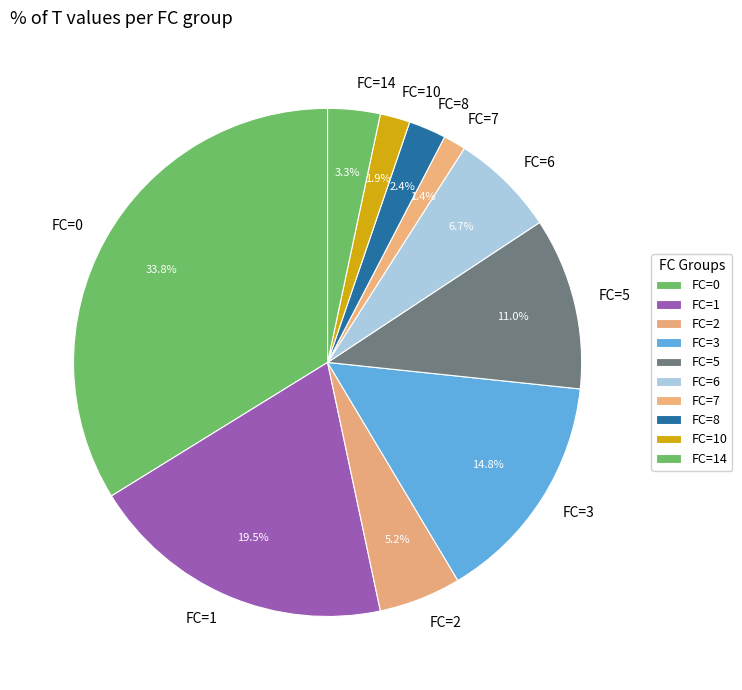

Does FC=3 account for over 50% of the chart?

No